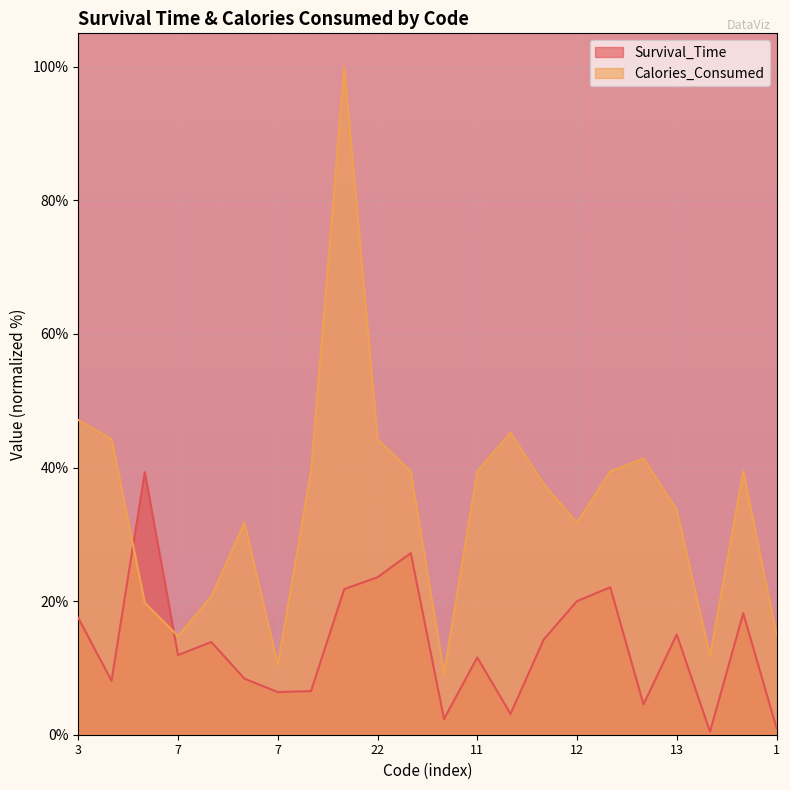

What is the lowest value of the Calories_Consumed series?

9.2